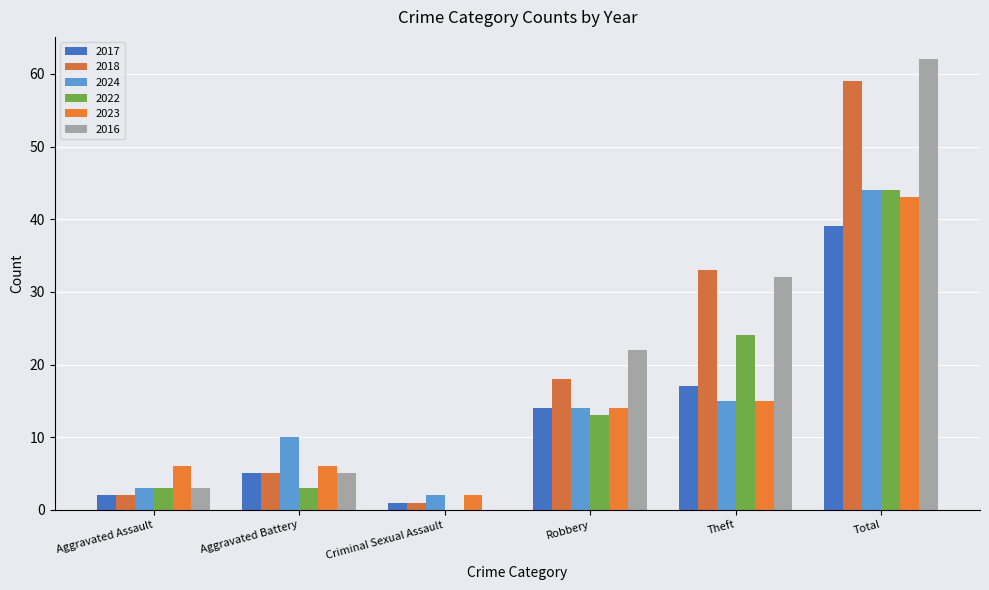

Reading left to right, list all the values displayed in this chart.

2017: 2	5	1	14	17	39
2018: 2	5	1	18	33	59
2024: 3	10	2	14	15	44
2022: 3	3	0	13	24	44
2023: 6	6	2	14	15	43
2016: 3	5	0	22	32	62